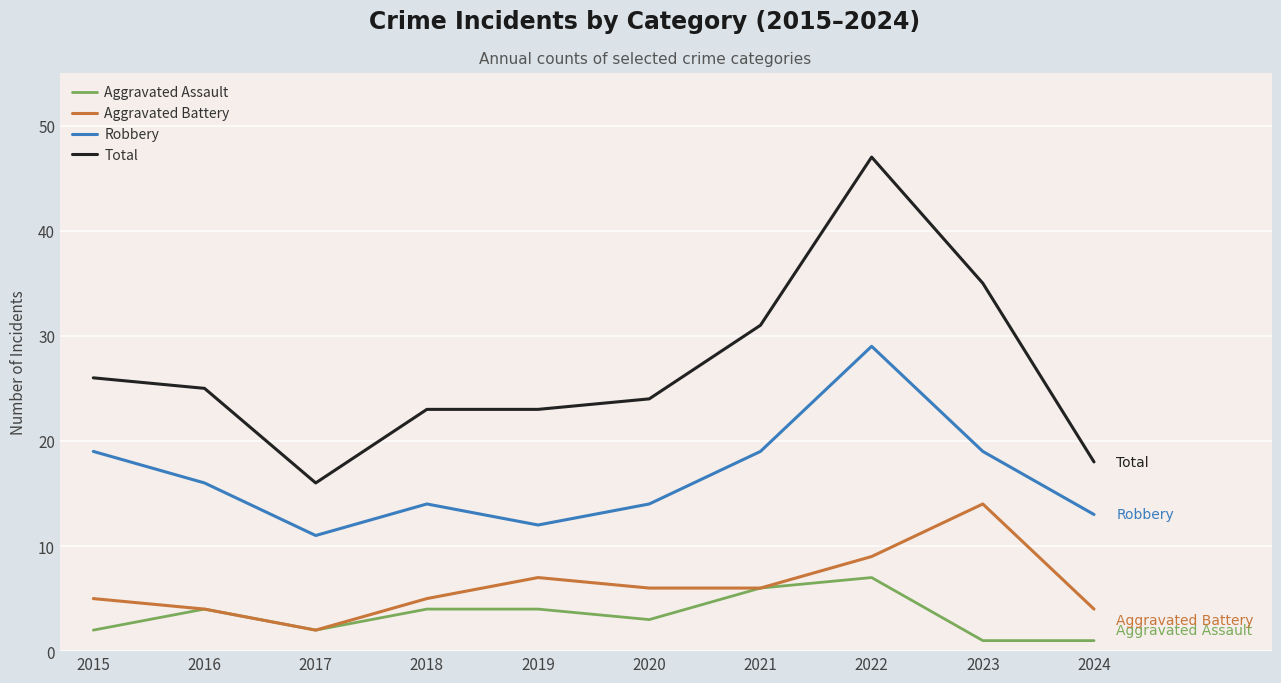

How many lines are shown in the chart?

4